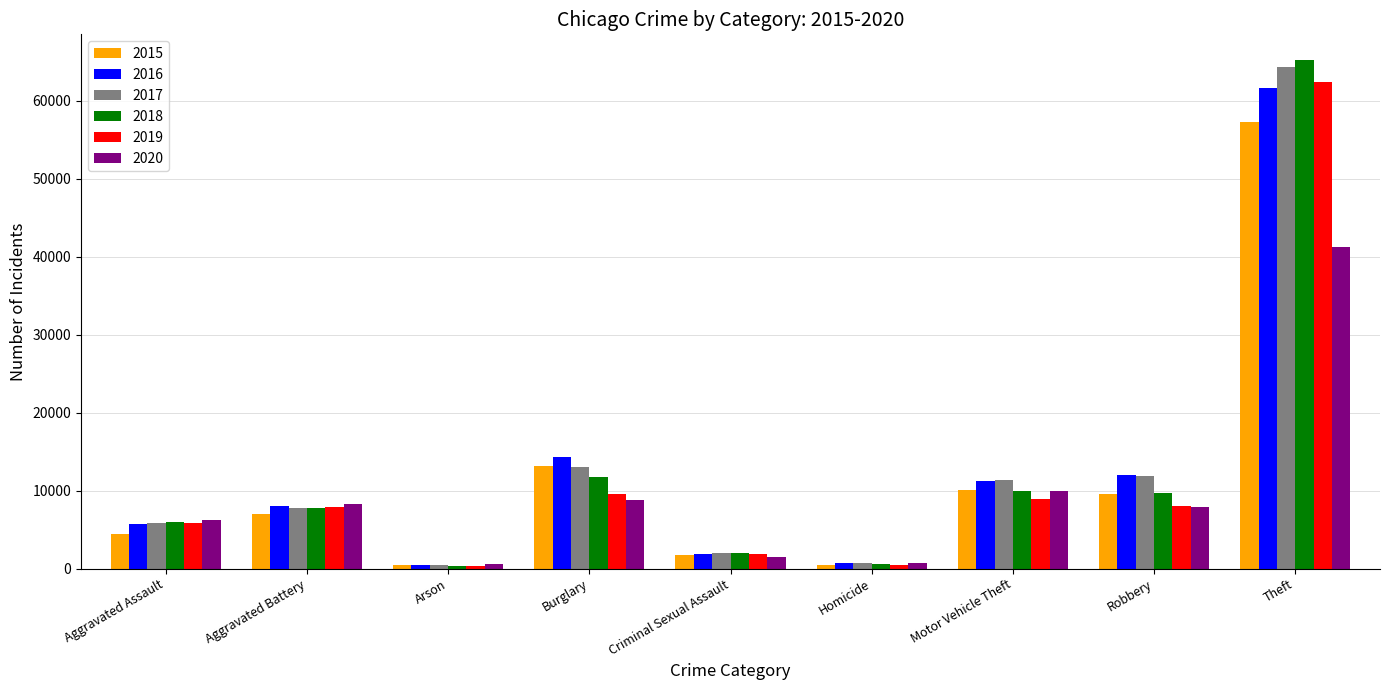

How many bars are there in total?

54